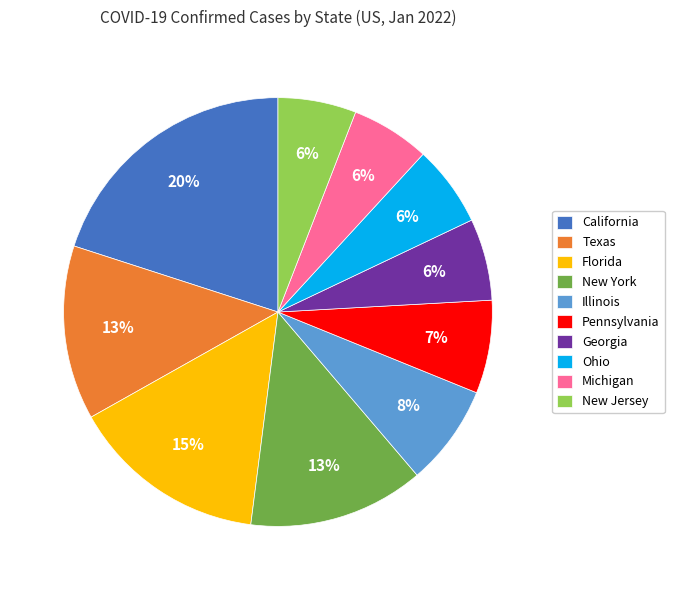

Between Georgia and Illinois, which is larger?

Illinois